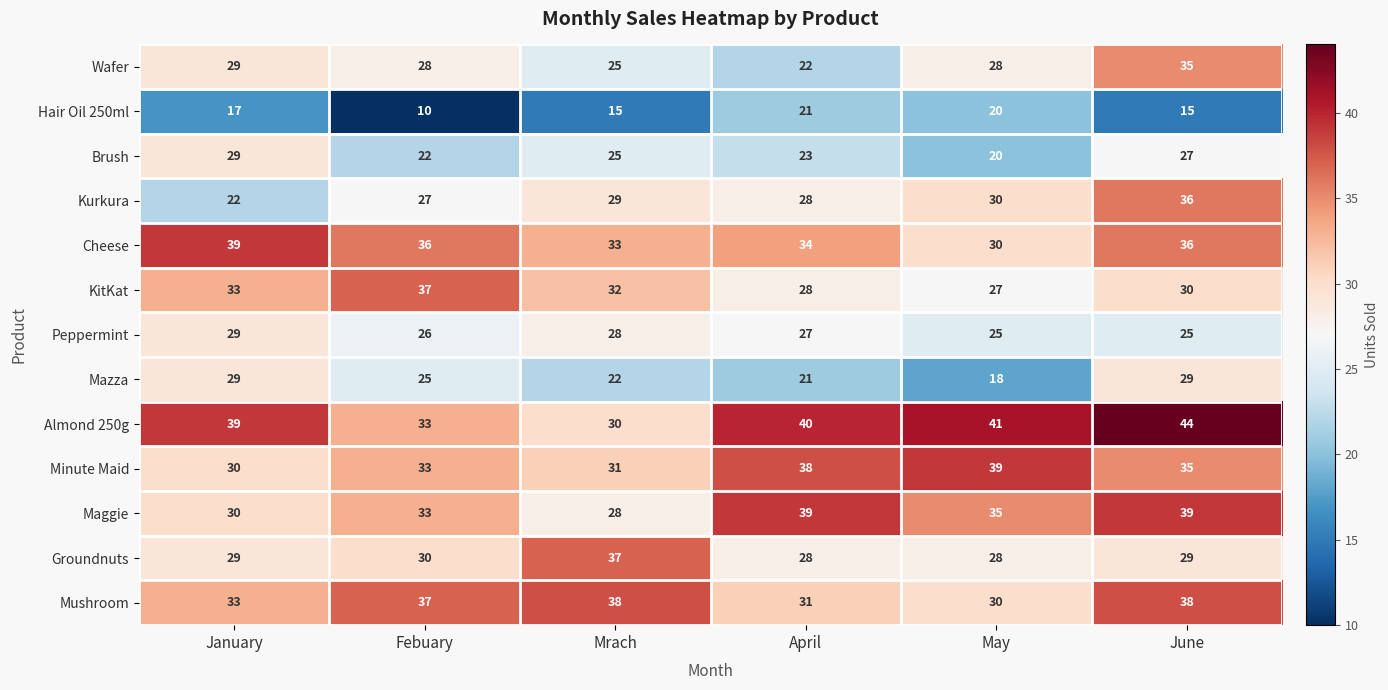

What is the minimum value shown in the chart?

10